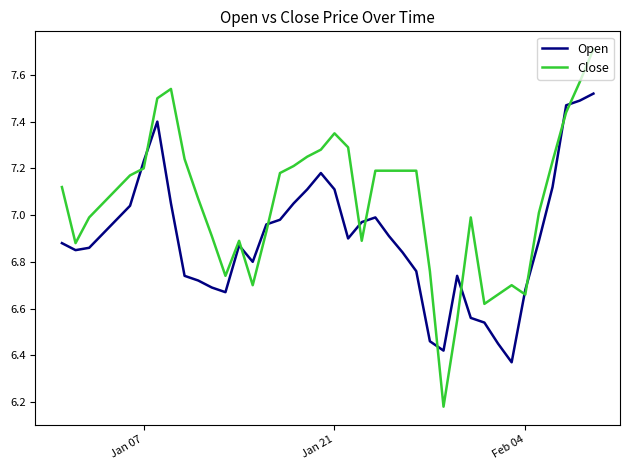

Rank the series by their average value, from lowest to highest.

Open, Close